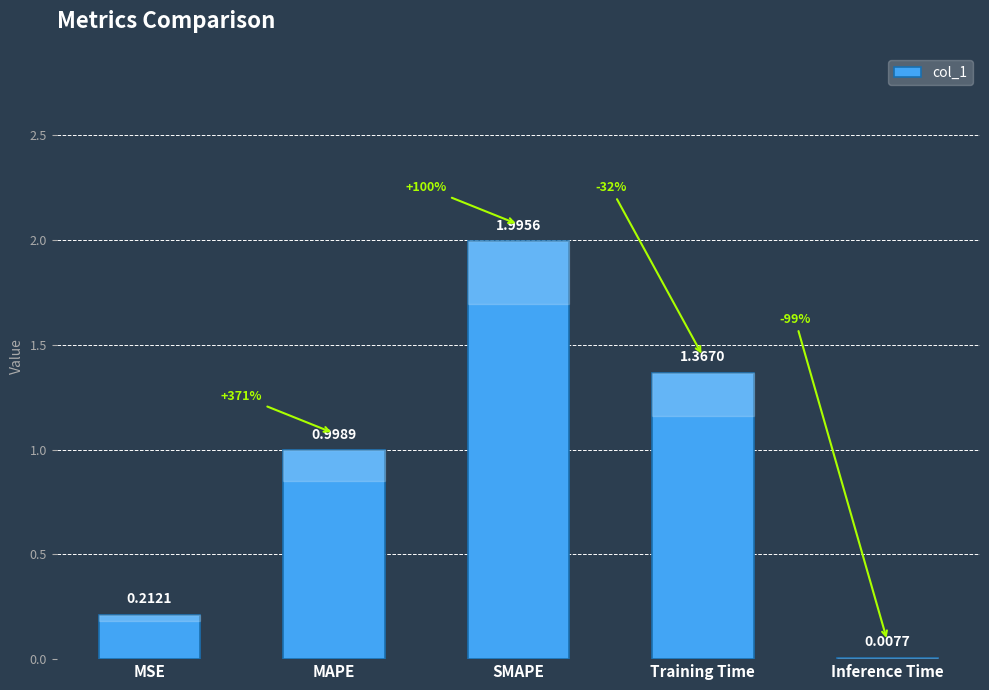

The chart shows a value of 2.0 at SMAPE. True or false?

True